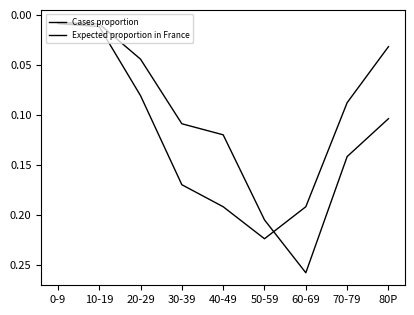

True or false: Cases proportion and Expected proportion in France cross at least once.

True